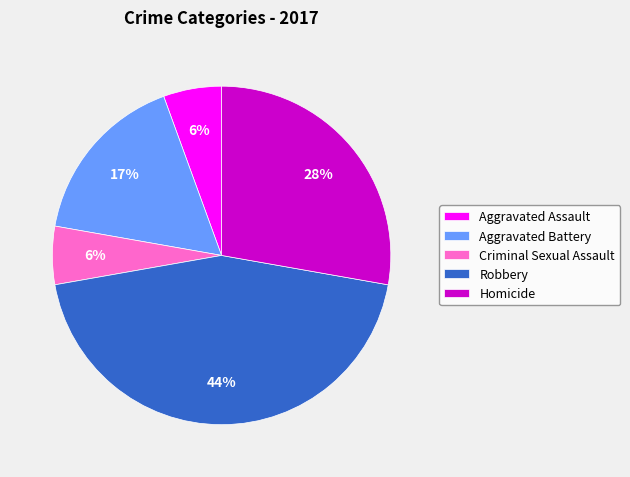

To the nearest percent, what is the average slice percentage?

20%